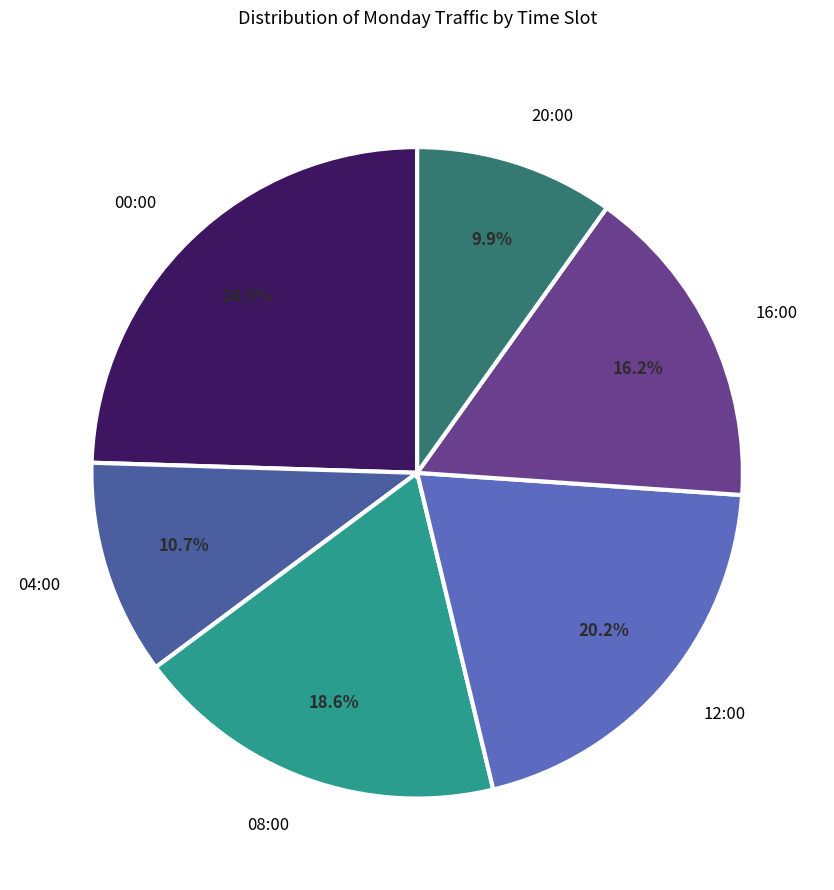

How many segments does this pie chart have?

6